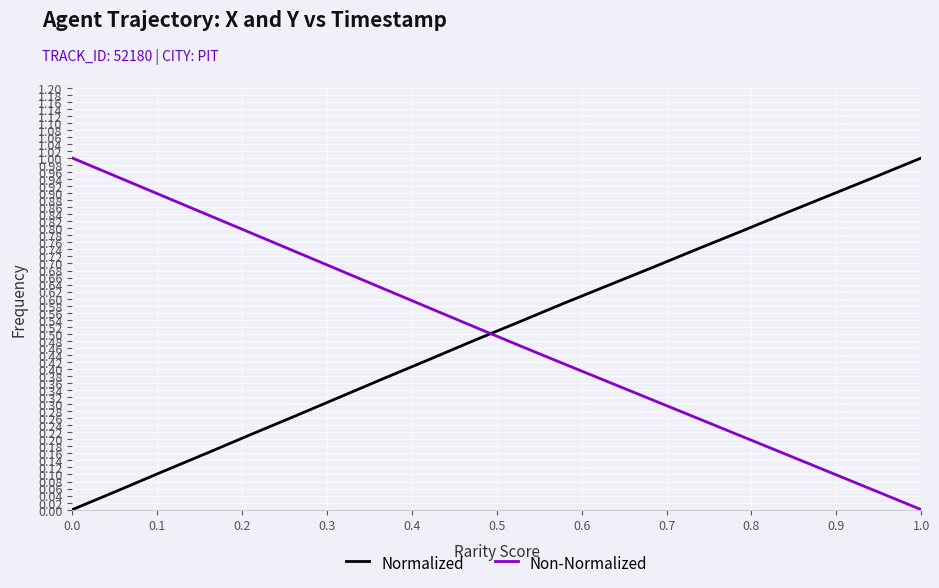

What is the maximum value shown in the chart?

1.0